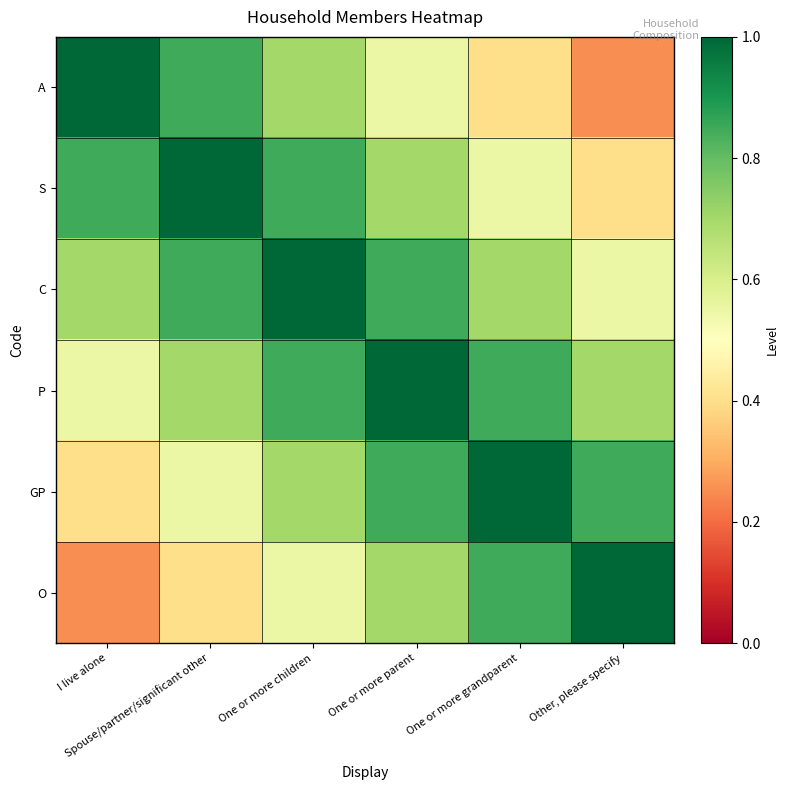

Which series has the widest spread of values?

A